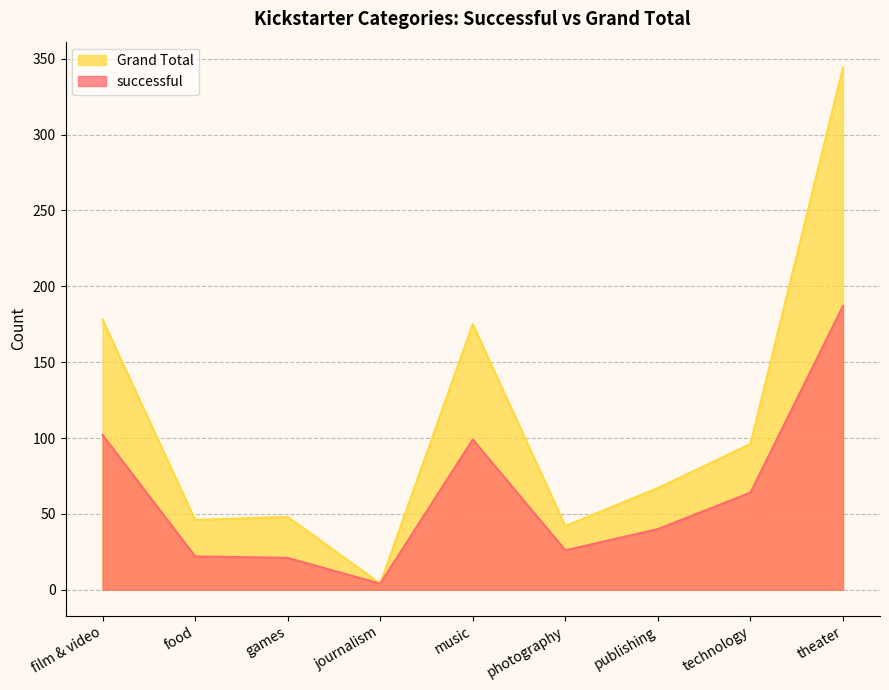

What is the difference between the highest and lowest values at music?

76